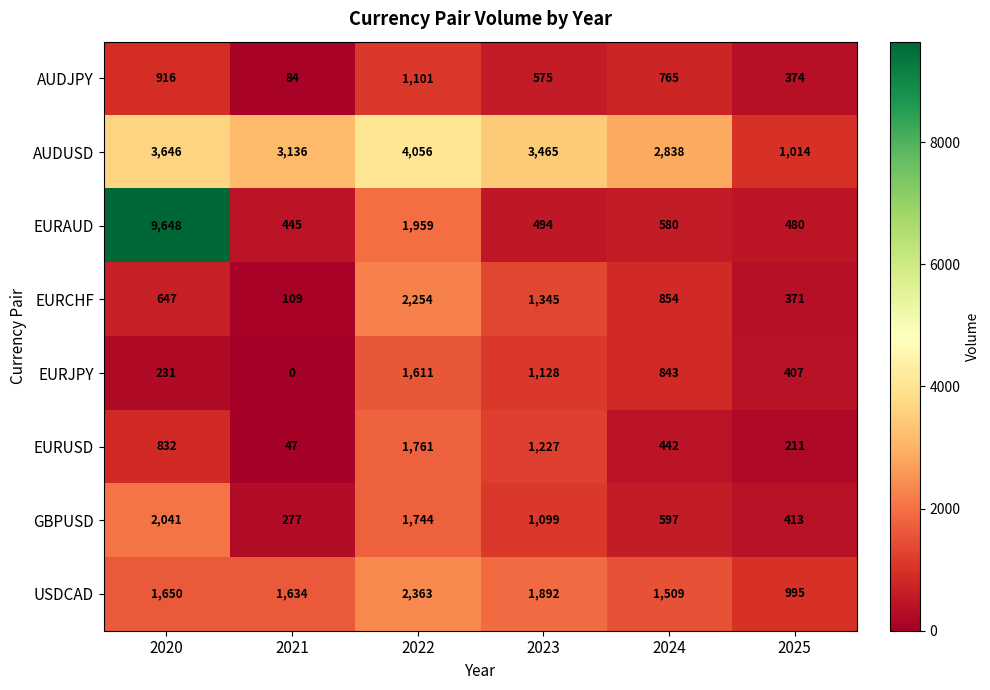

At which category is the sum across all series the highest?

2020